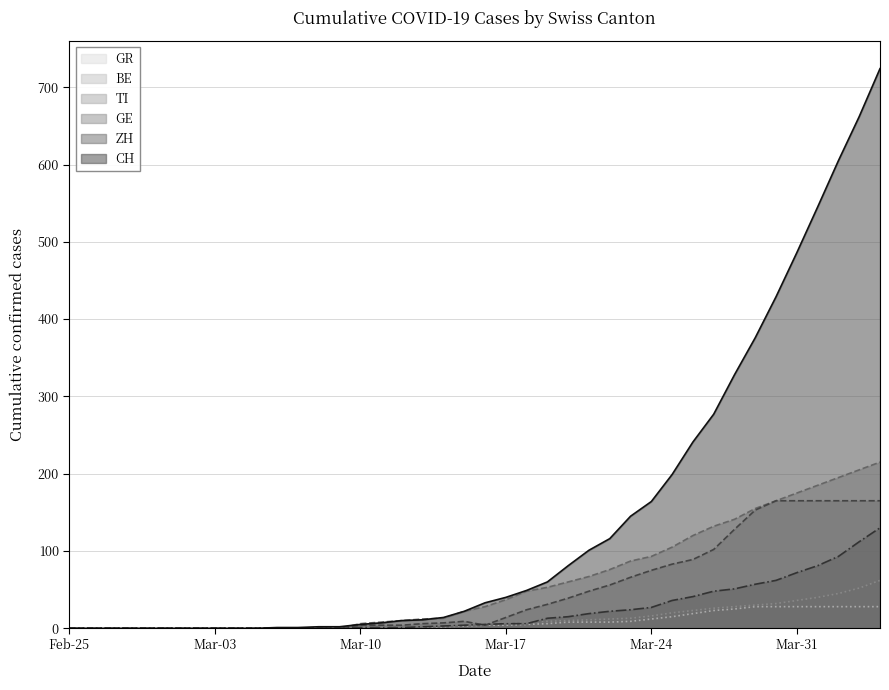

What are all the series names shown in the legend?

GR, BE, TI, GE, ZH, CH